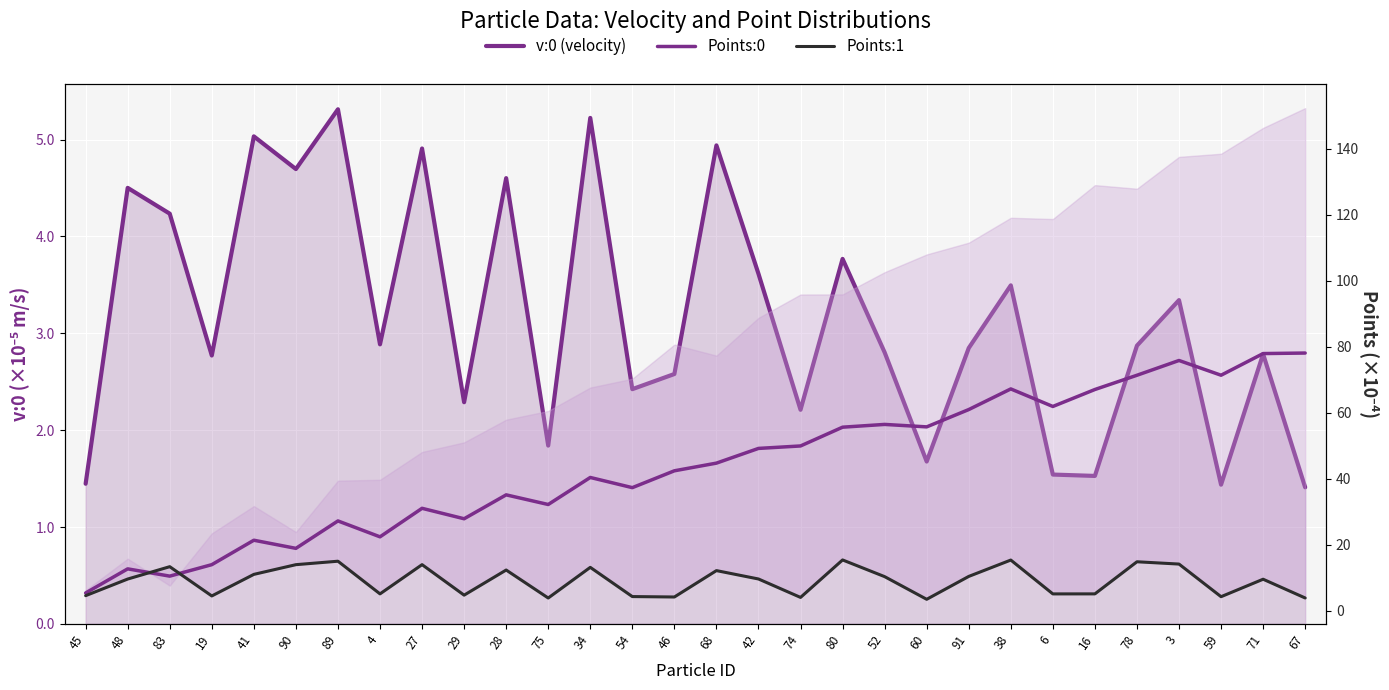

What is the average value of the Points:1 series?

9.0